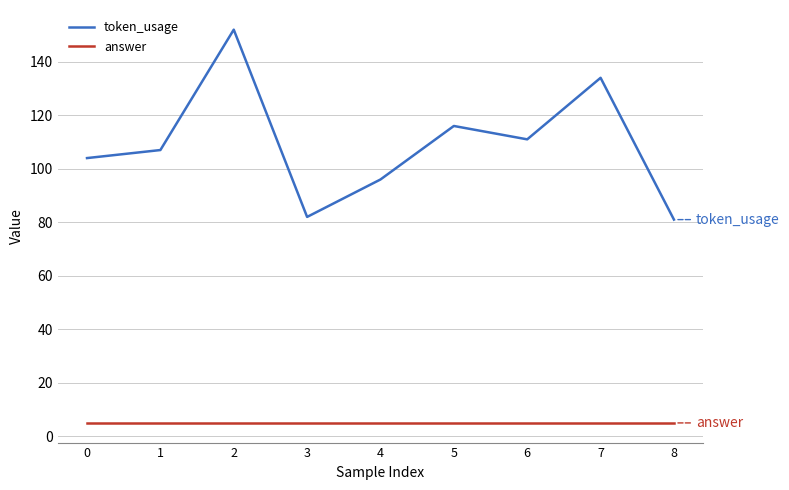

What is the minimum value for token_usage?

81